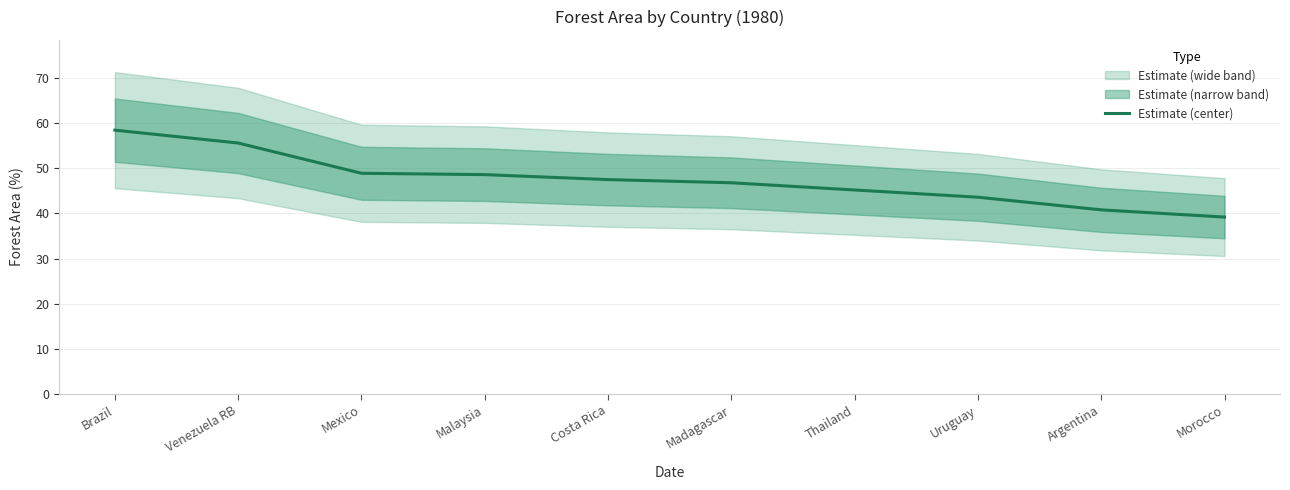

Which has a higher value, Malaysia or Mexico?

Mexico